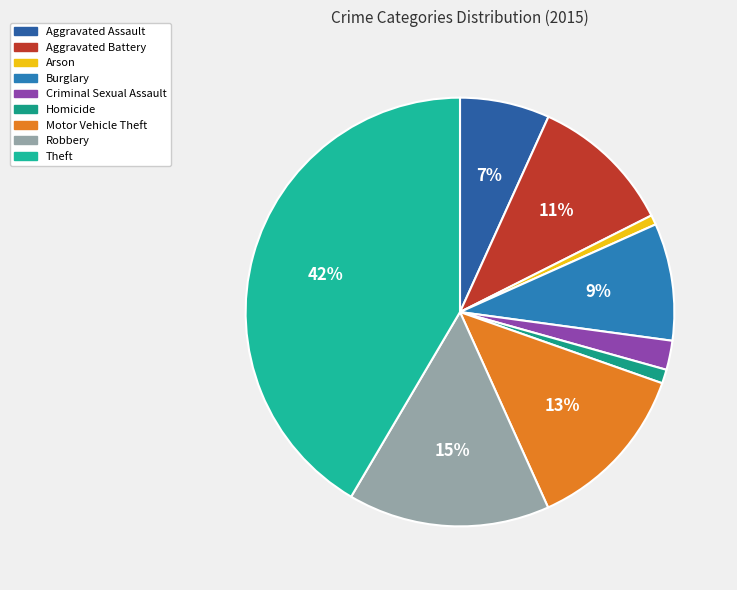

Does Criminal Sexual Assault account for over 50% of the chart?

No